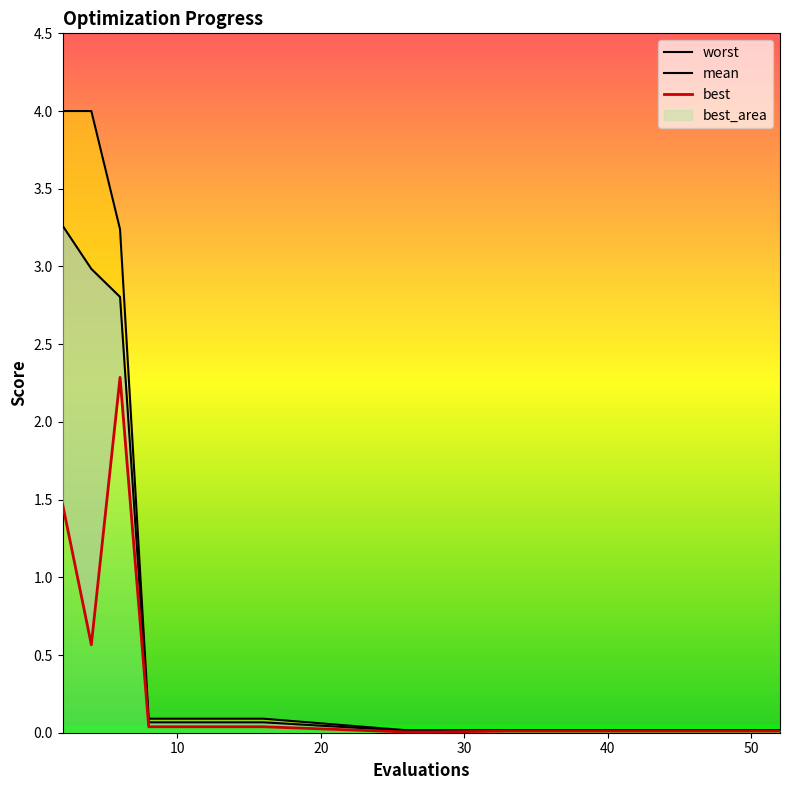

Between 43 and 52, which series saw the biggest shift?

mean